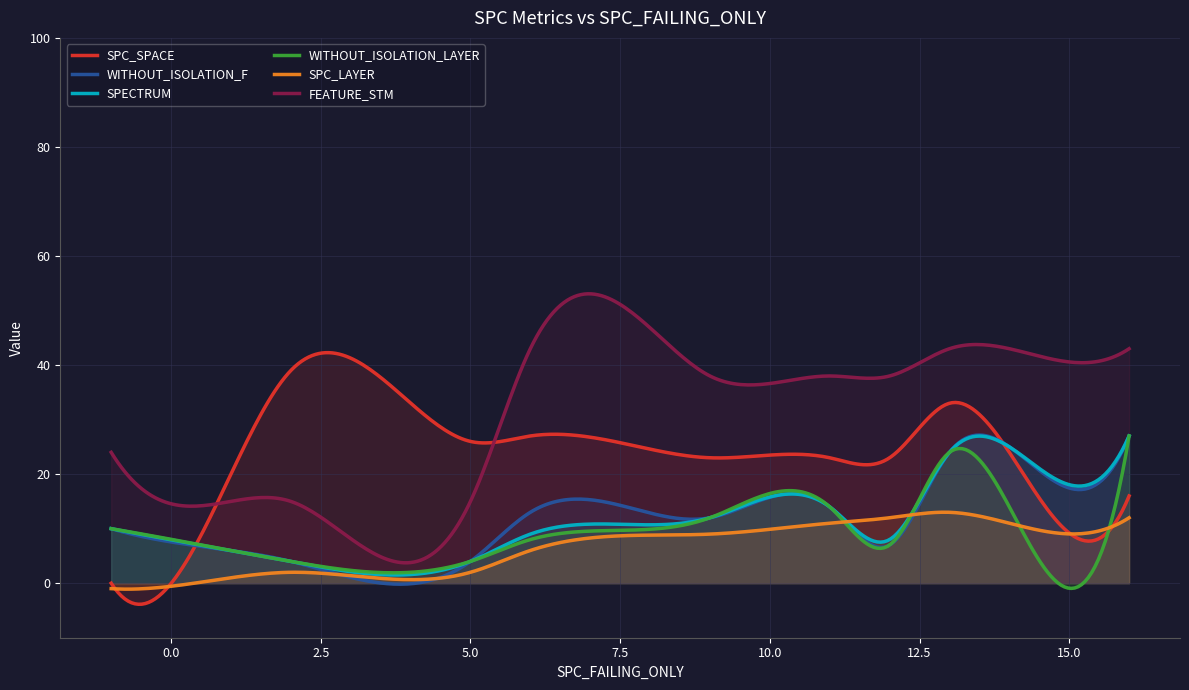

What is the maximum value shown in the chart?

53.1